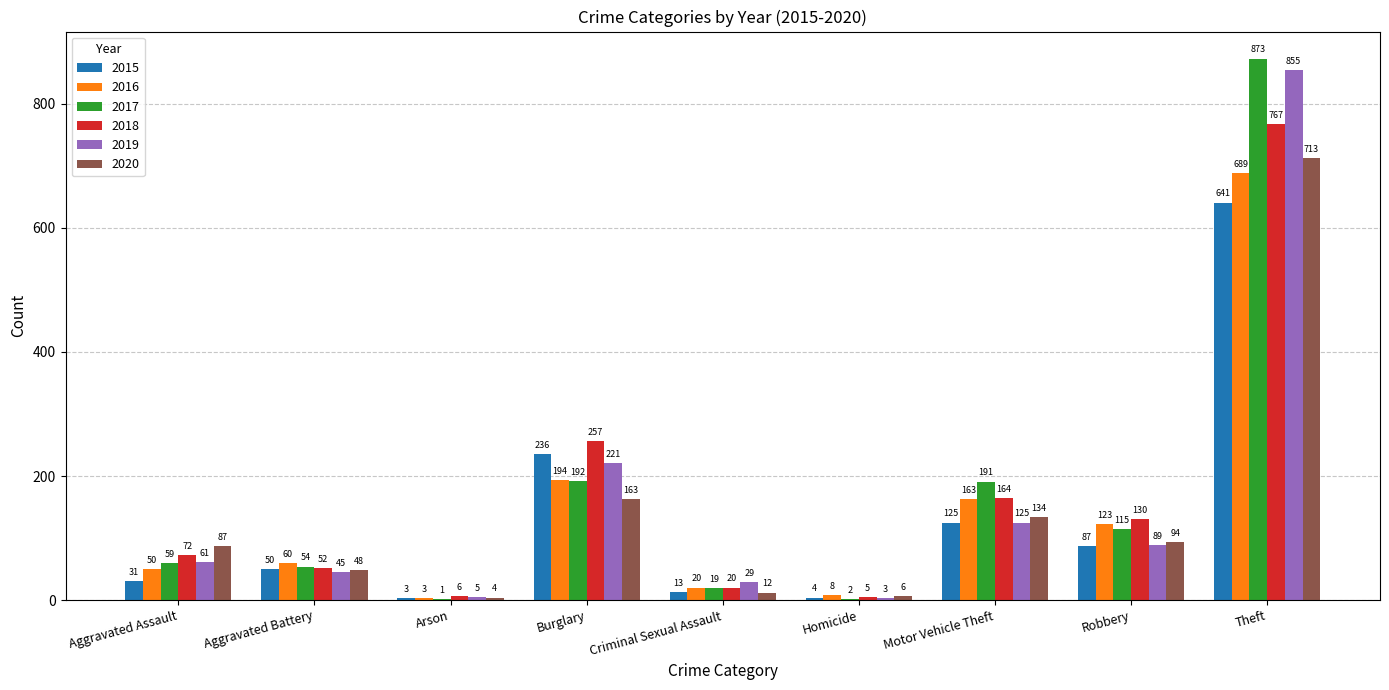

Which series has the largest total across all categories?

2017